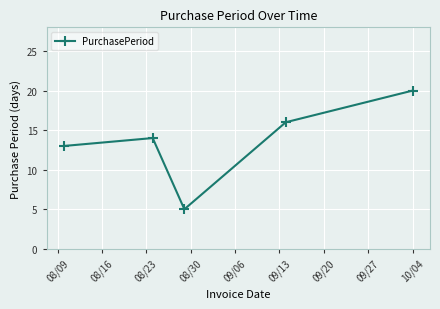

Reading left to right, transcribe all the data shown in this chart.

13	14	5	16	20